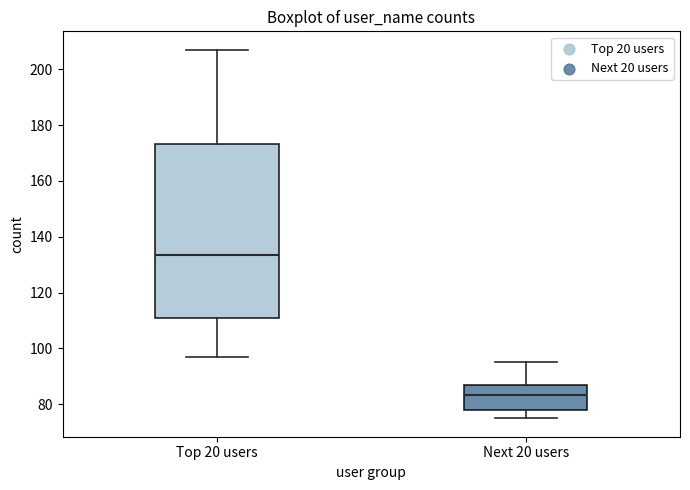

Where does the median line of the box for Top 20 users sit on the y-axis? The values are not printed on the chart, so give them approximately, as read against the axis.

134